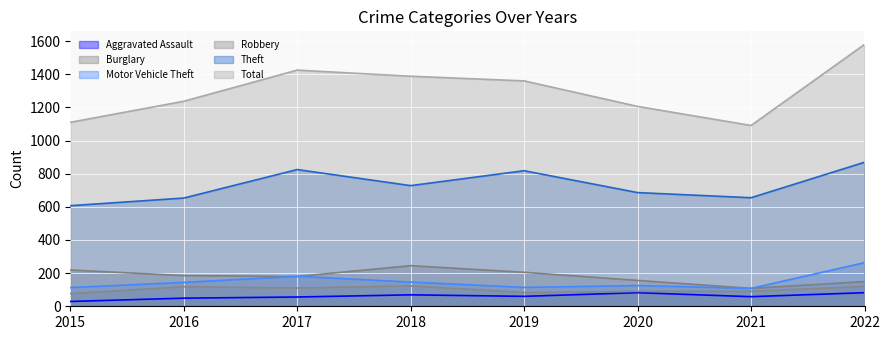

Reading left to right, transcribe all the data shown in this chart.

Aggravated Assault: 29	49	56	69	60	82	58	82
Burglary: 219	185	180	245	205	156	108	149
Motor Vehicle Theft: 113	144	181	146	114	125	108	263
Robbery: 76	118	110	123	83	90	90	120
Theft: 607	653	825	728	818	686	655	869
Total: 1110	1237	1425	1388	1360	1206	1091	1580